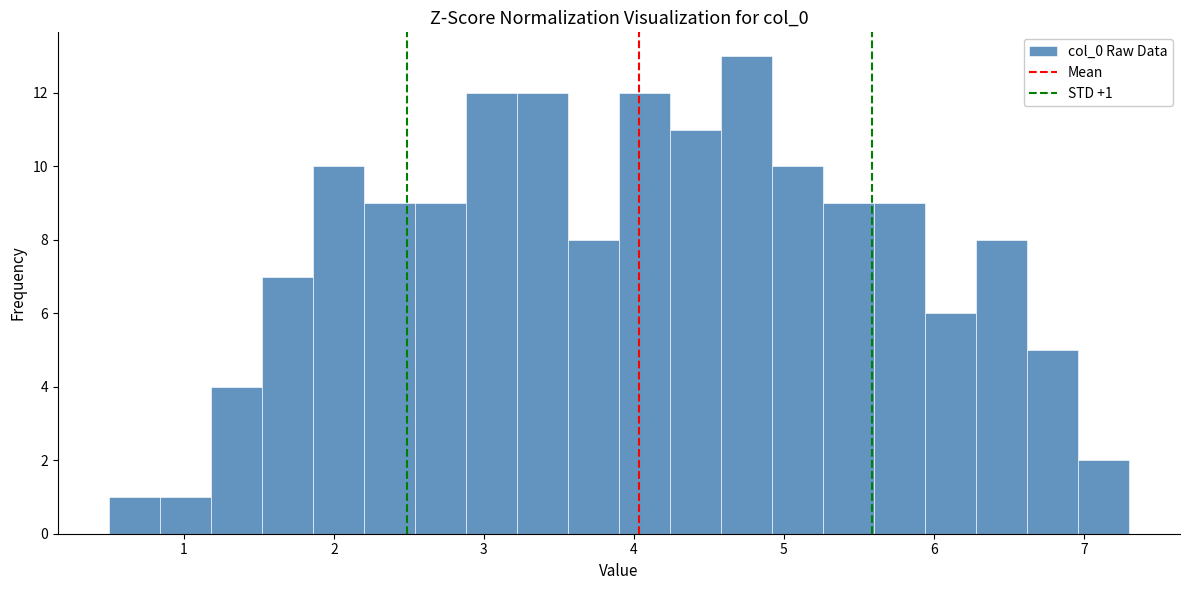

Around what value on the x-axis is the tallest bar? Give the approximate position of its centre, as read against the axis.

4.8